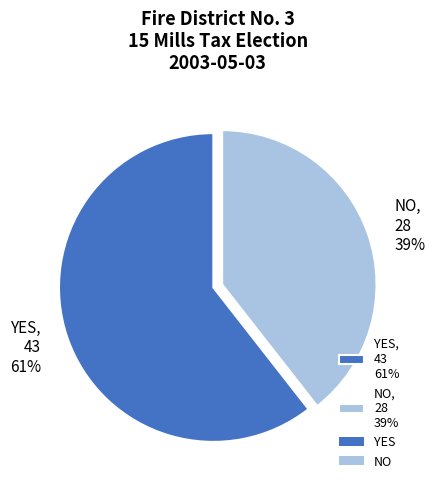

Between NO, 28 39% and YES, 43 61%, which is larger?

YES, 43 61%